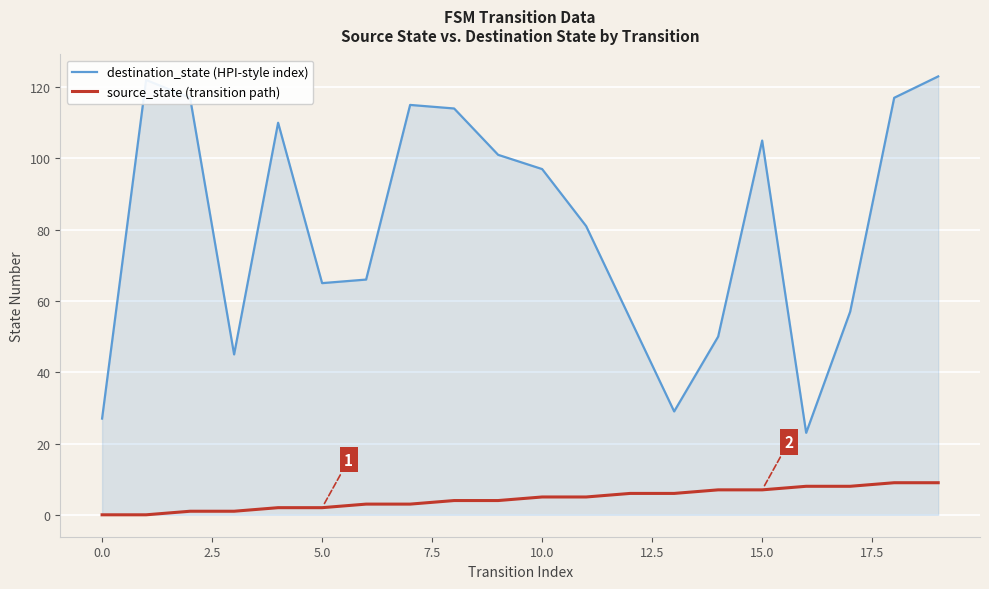

At how many categories does at least one series exceed 111?

6